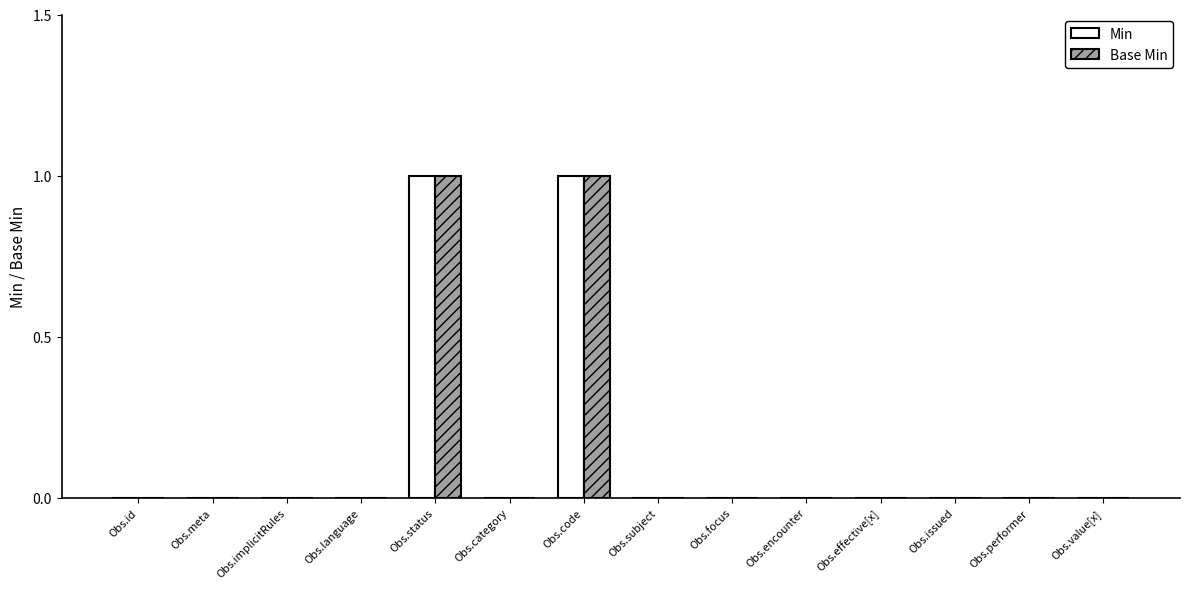

What are all the series names shown in the legend?

Min, Base Min